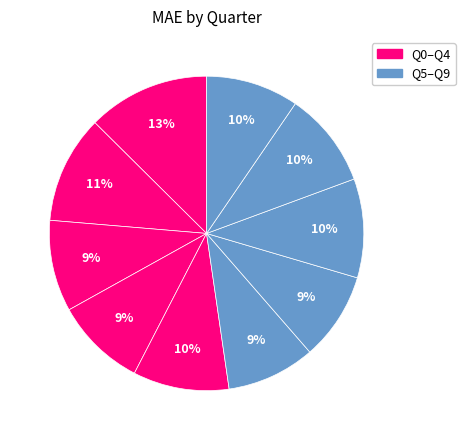

Count the number of slices in the pie.

10